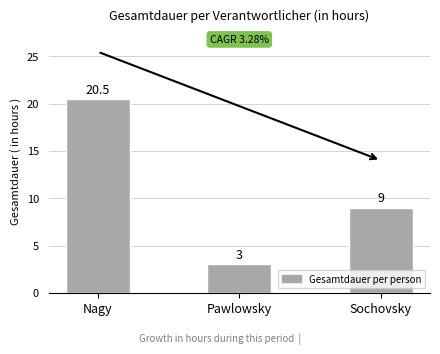

What position from the left is Pawlowsky?

2